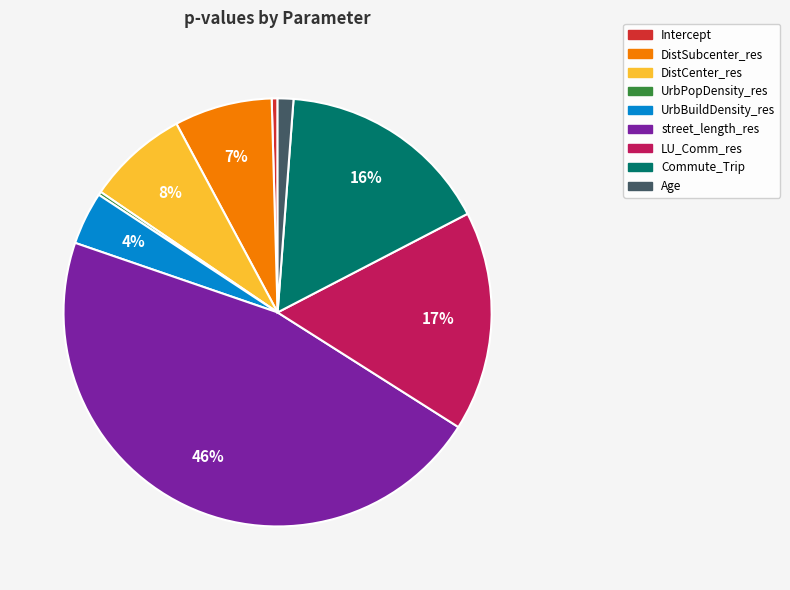

What percentage is the UrbBuildDensity_res slice, to the nearest percent?

4%